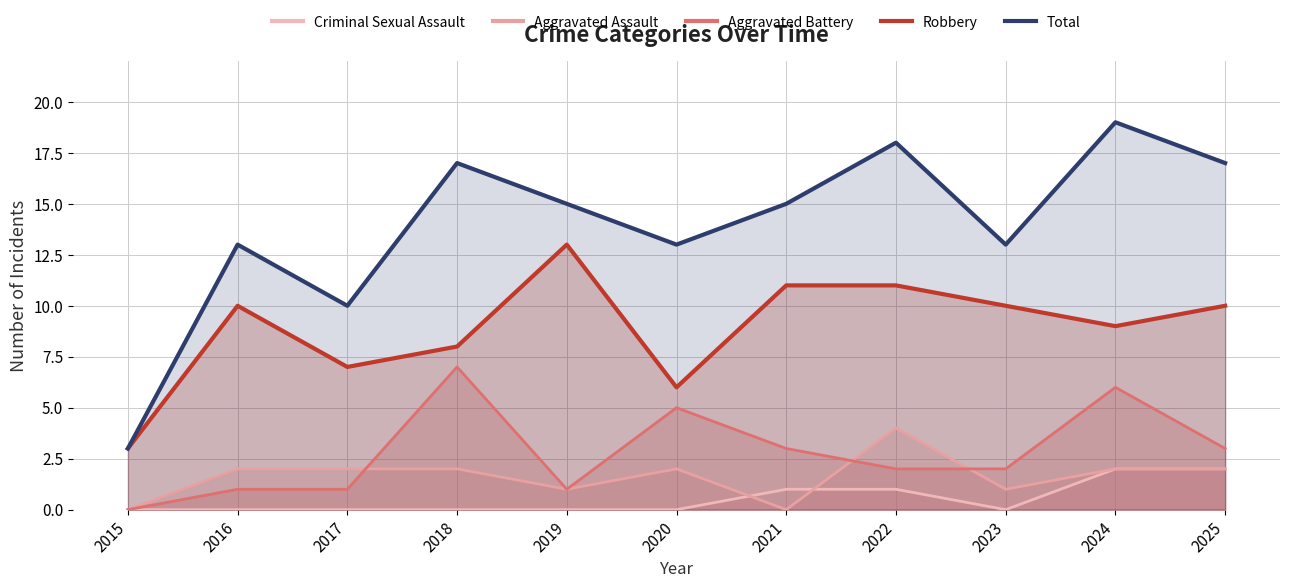

Rank the categories by Aggravated Assault value from lowest to highest.

2015, 2021, 2019, 2023, 2016, 2017, 2018, 2020, 2024, 2025, 2022